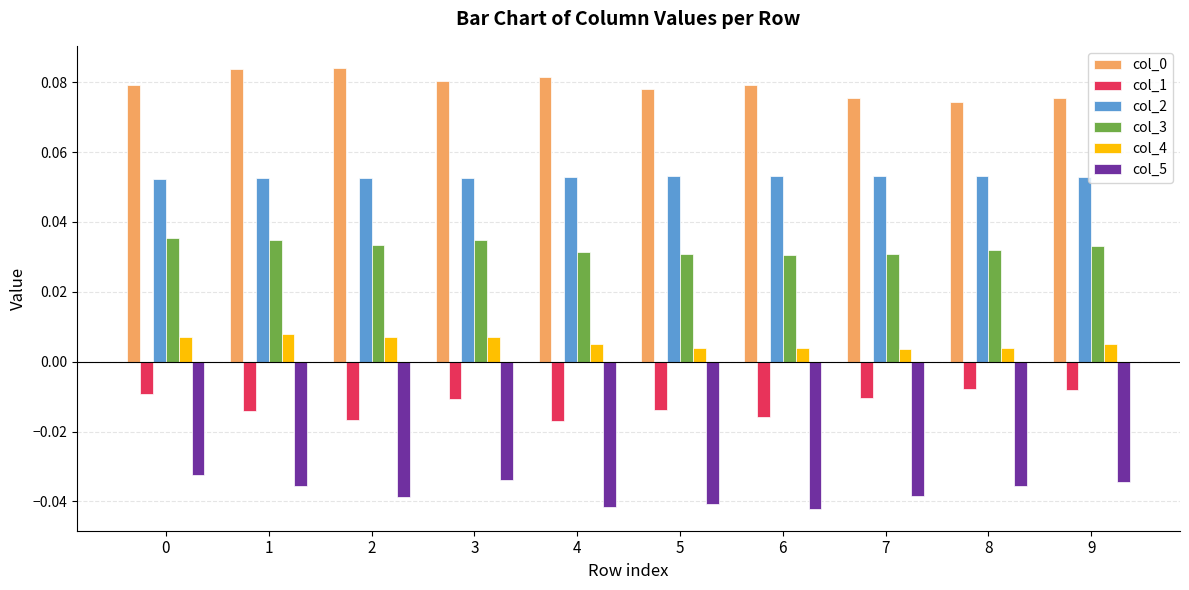

How many col_3 values are between 0 and 1?

10